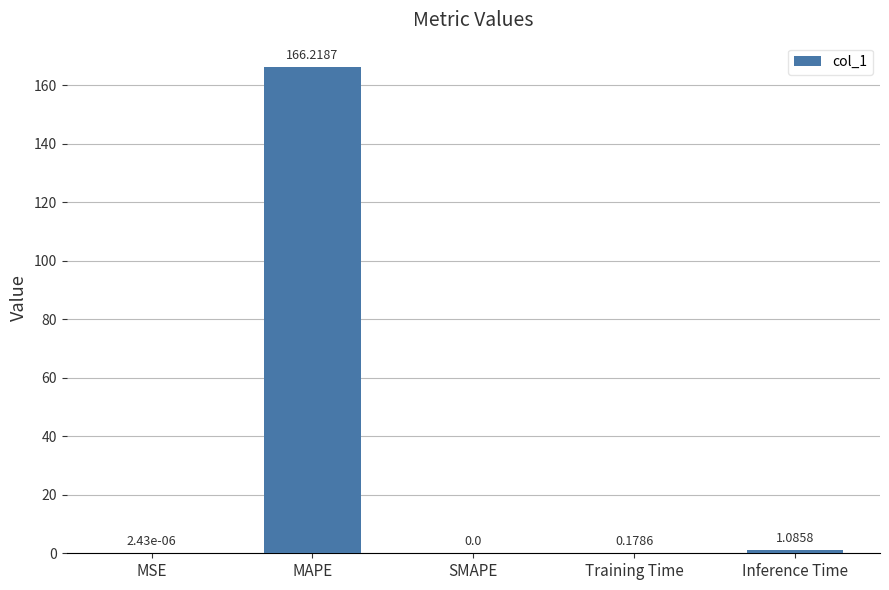

Which category has the highest value across all series?

MAPE